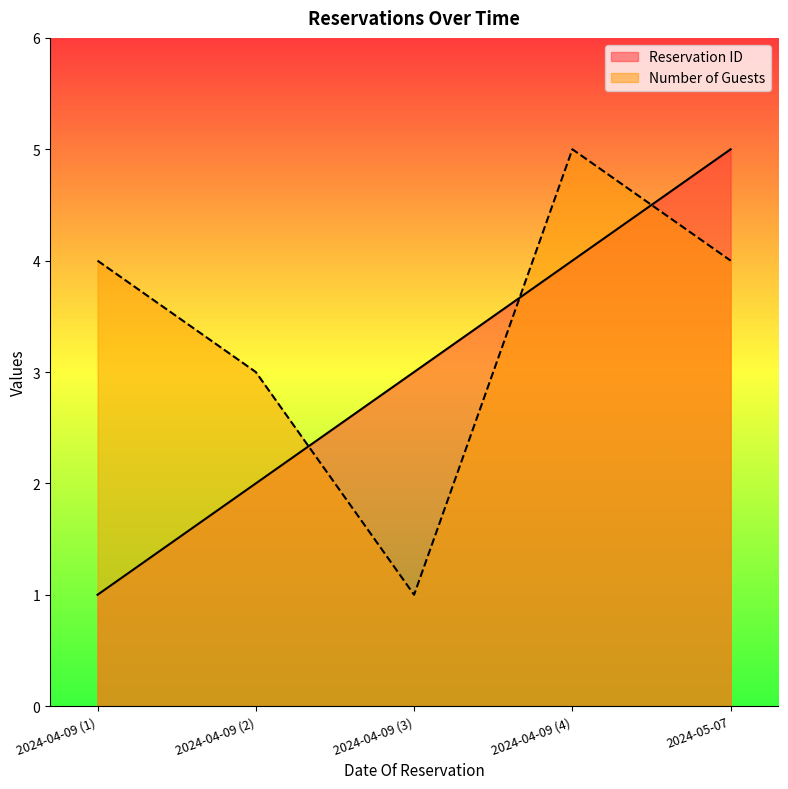

Which series has the widest spread of values?

Reservation ID